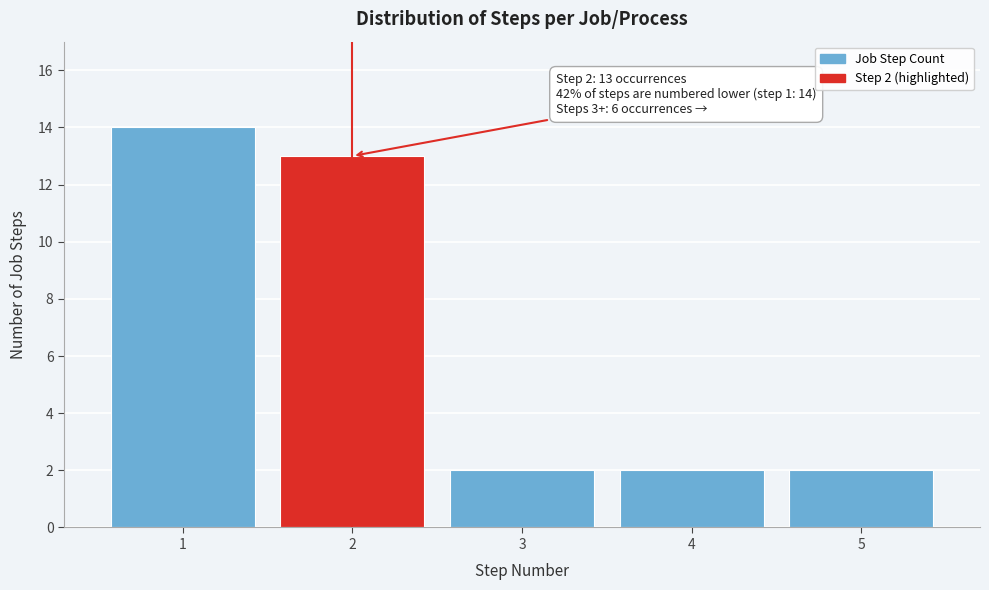

Which range on the x-axis has the tallest bar?

0.5 to 1.5